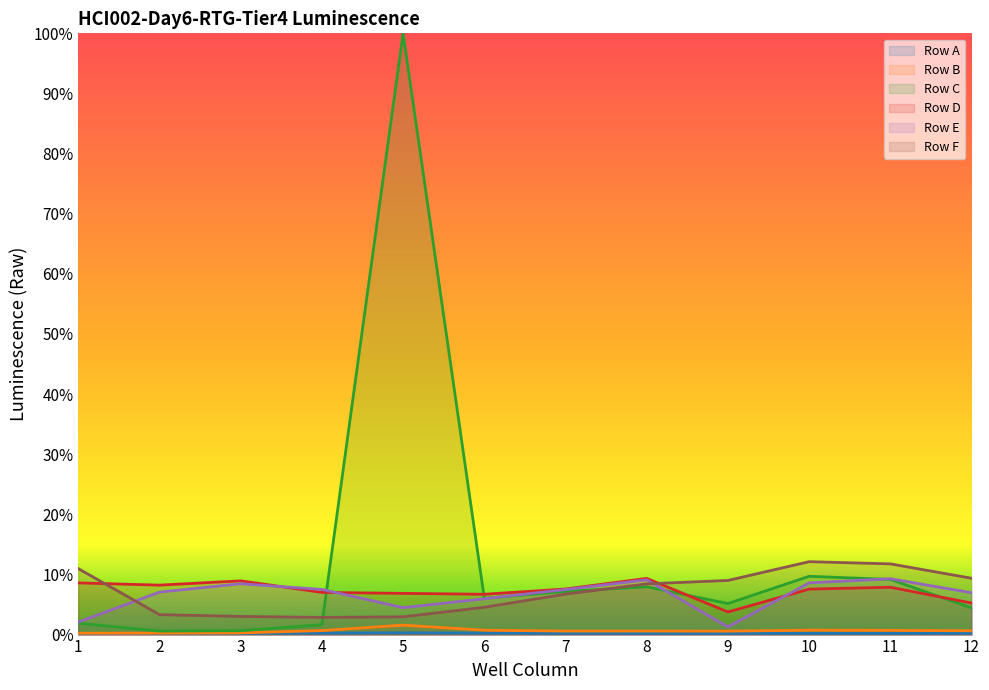

Count the number of categories in the chart.

12